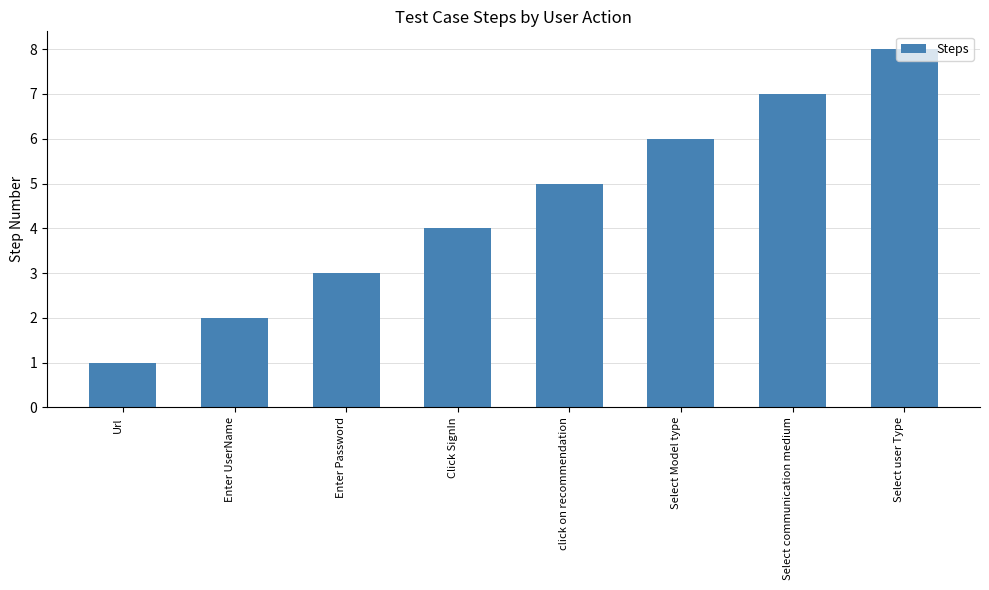

Count the values in the range 3 to 7.

5